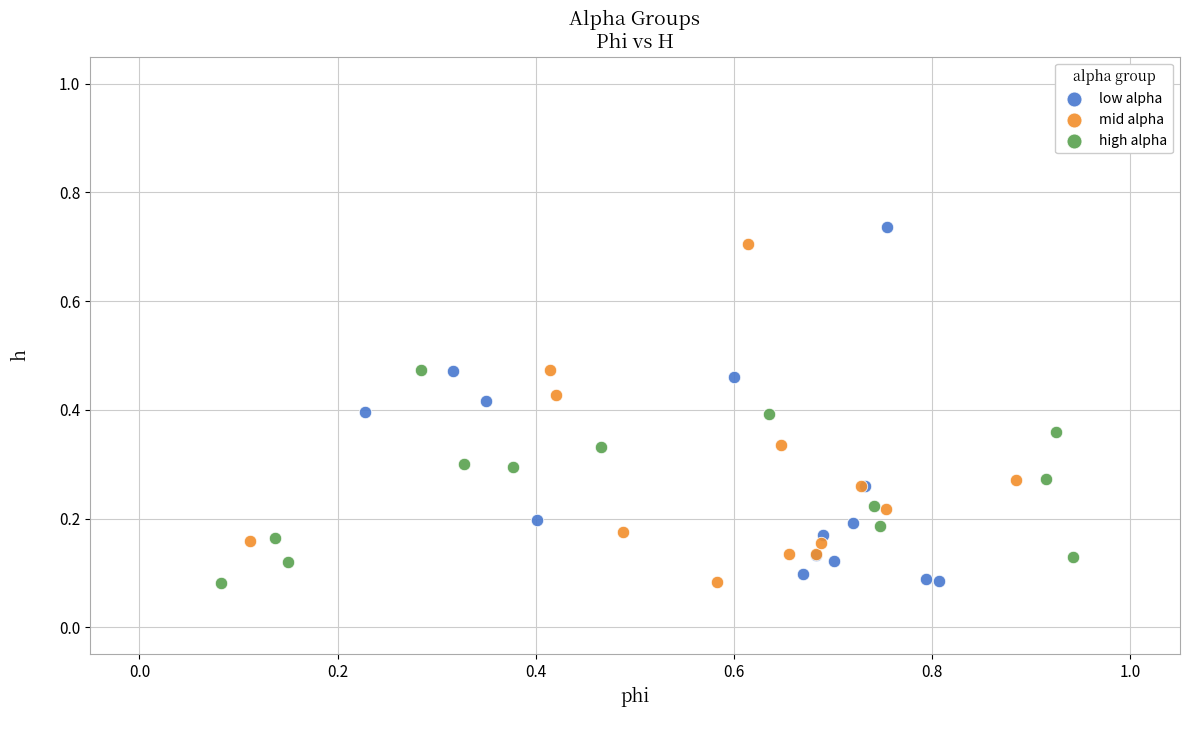

Which series has the widest spread of Y values?

low alpha